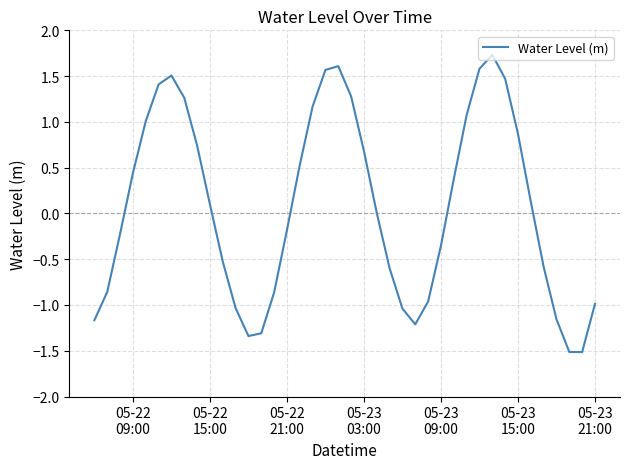

What is the maximum value shown in the chart?

1.7